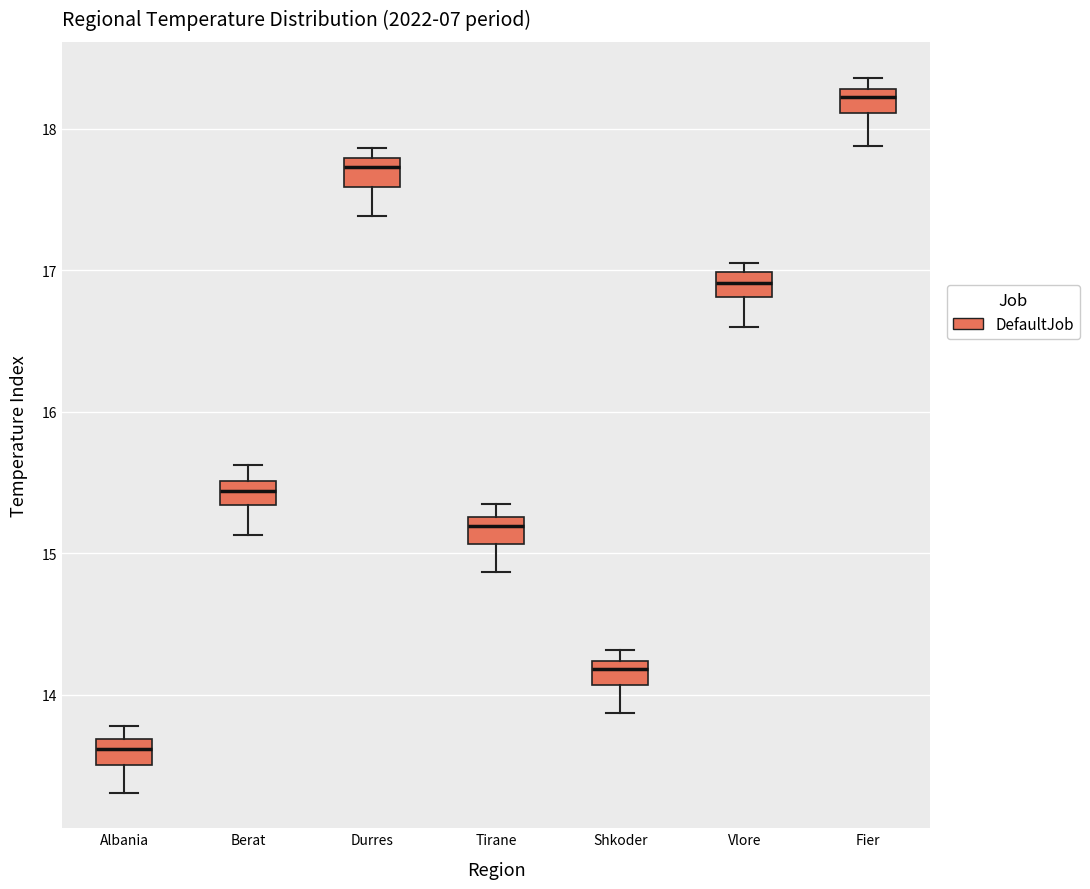

Reading left to right, transcribe this box plot: for each box, give where its median line is, the range the box spans, and where its two whiskers end, as read against the y-axis. The values are not printed on the chart, so give them approximately, as read against the axis.

Albania: median 13.6, box 13.5 to 13.7, whiskers 13.3 to 13.8
Berat: median 15.4, box 15.3 to 15.5, whiskers 15.1 to 15.6
Durres: median 17.7, box 17.6 to 17.8, whiskers 17.4 to 17.9
Tirane: median 15.2, box 15.1 to 15.3, whiskers 14.9 to 15.4
Shkoder: median 14.2 (just below the box's upper edge), box 14.1 to 14.2, whiskers 13.9 to 14.3
Vlore: median 16.9, box 16.8 to 17.0, whiskers 16.6 to 17.1
Fier: median 18.2, box 18.1 to 18.3, whiskers 17.9 to 18.4